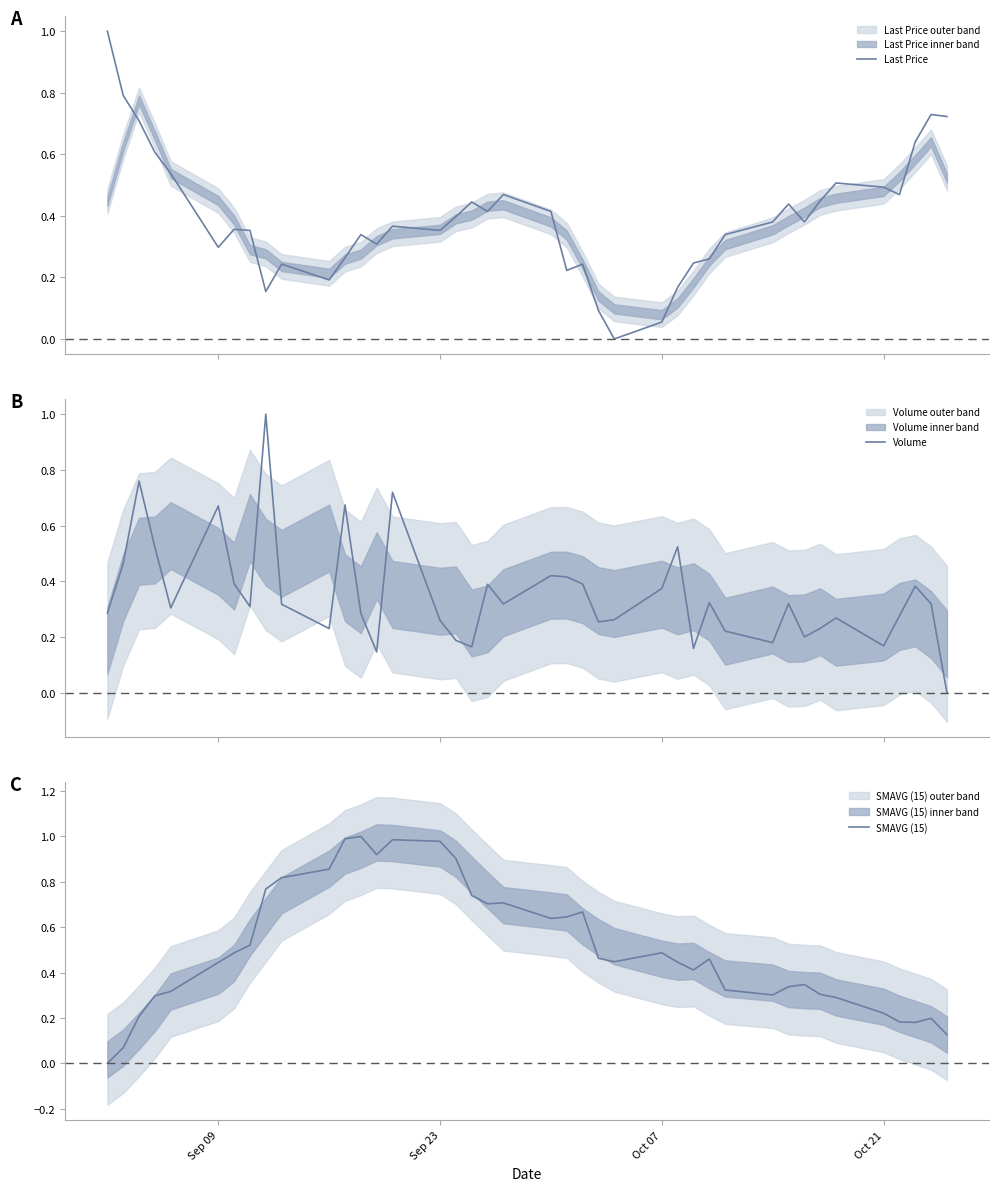

What is the highest value of the Last Price series?

1.0